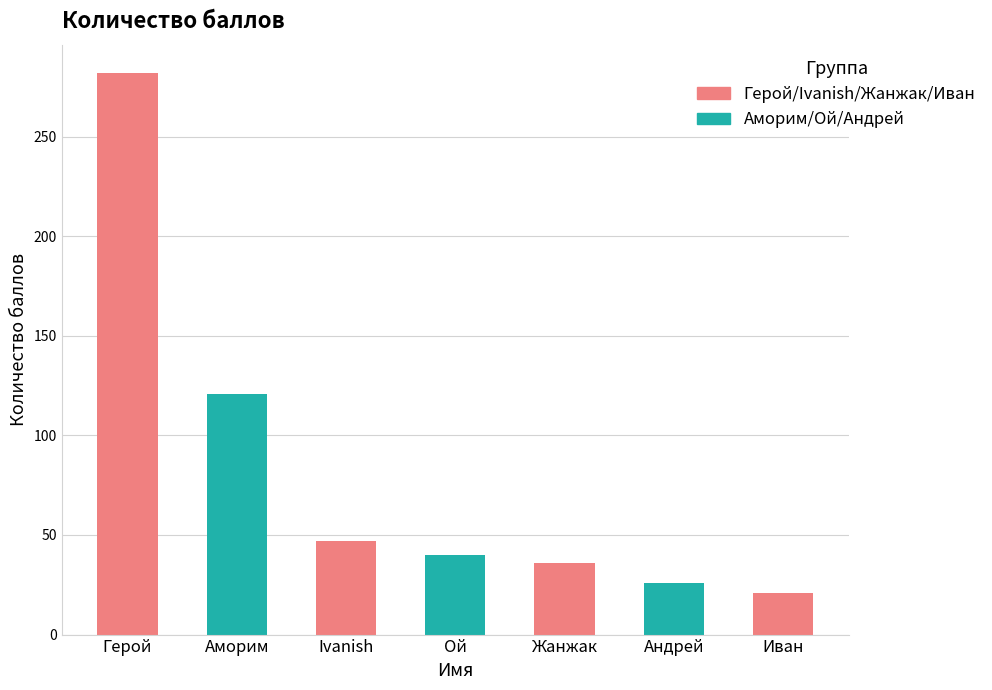

What is the ratio of the value at Герой to the value at Ой?

7.0